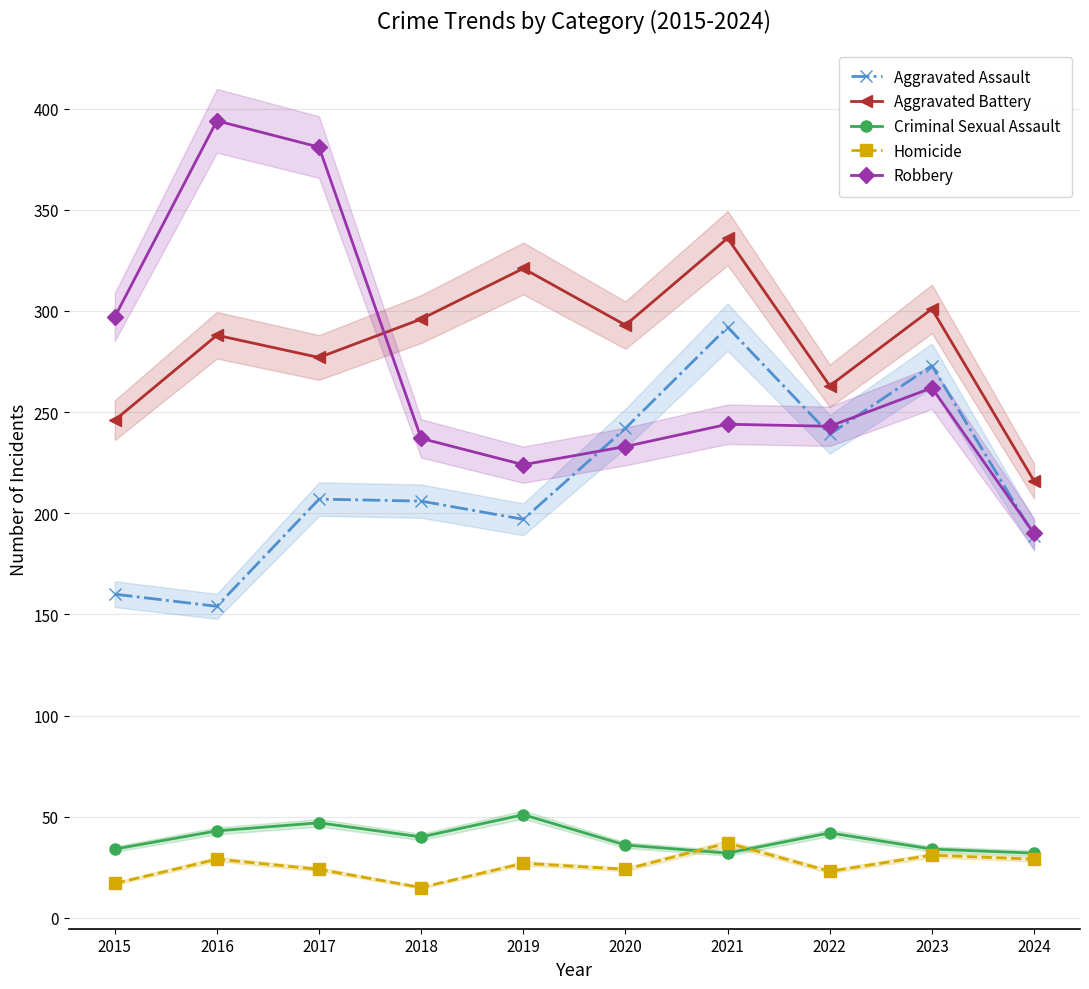

At which label is Aggravated Battery closest to 276?

2017